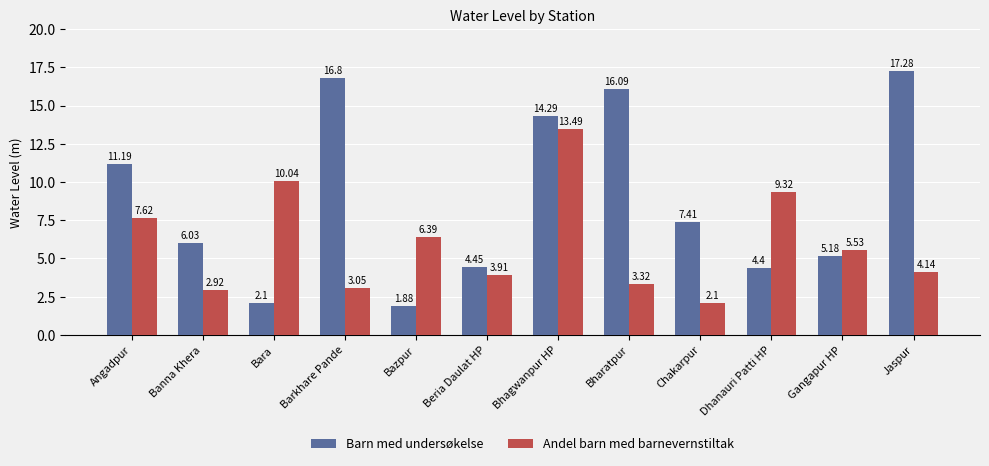

Between Barkhare Pande and Dhanauri Patti HP, which series saw the biggest shift?

Barn med undersøkelse